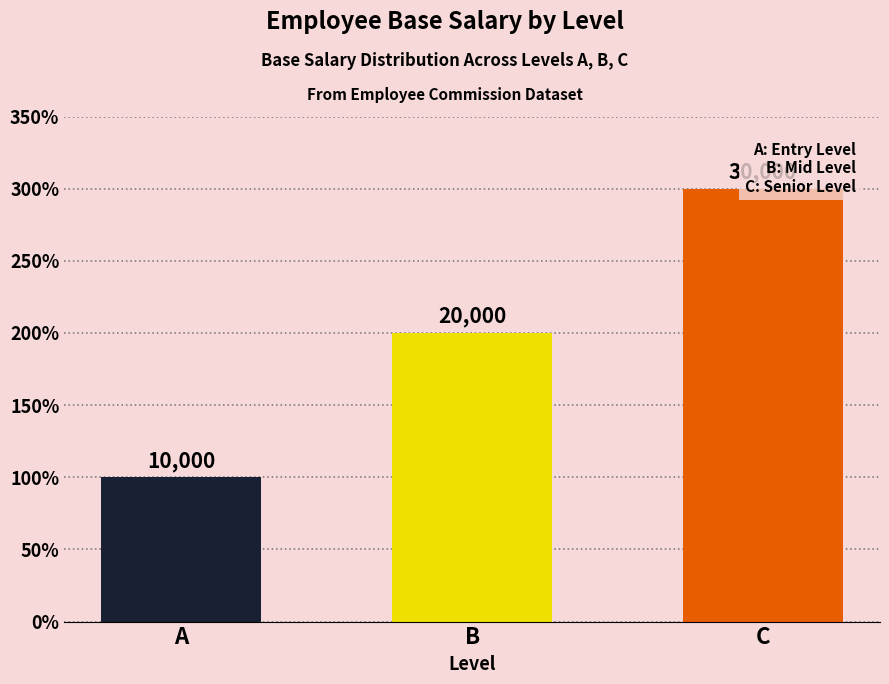

The value at B is 20000. True or false?

True